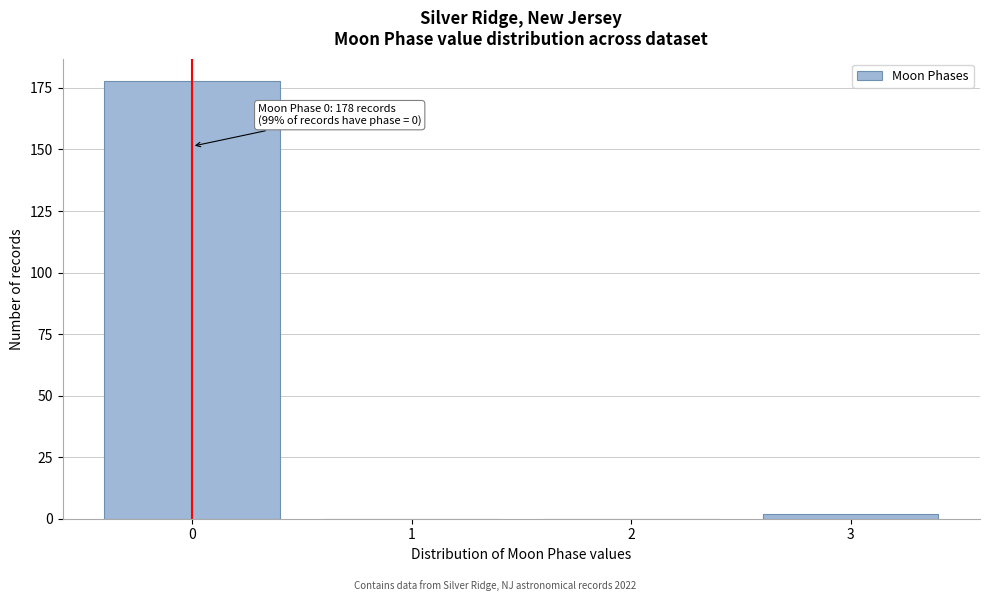

Reading right to left, list all the values displayed in this chart.

3=2	2=0	1=0	0=178